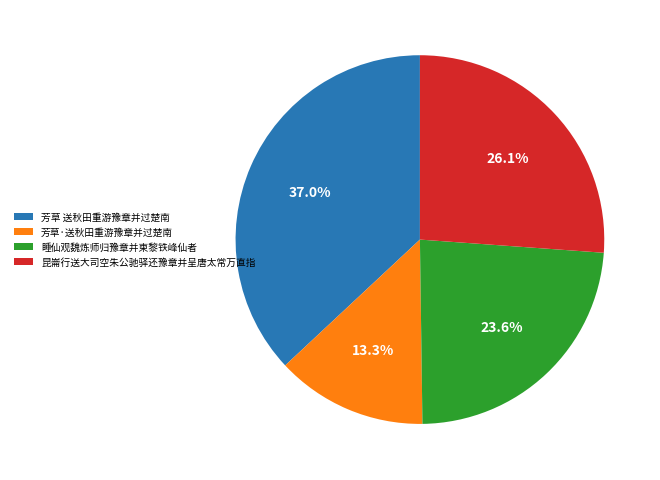

Which category has the biggest portion of the pie?

芳草 送秋田重游豫章并过楚南